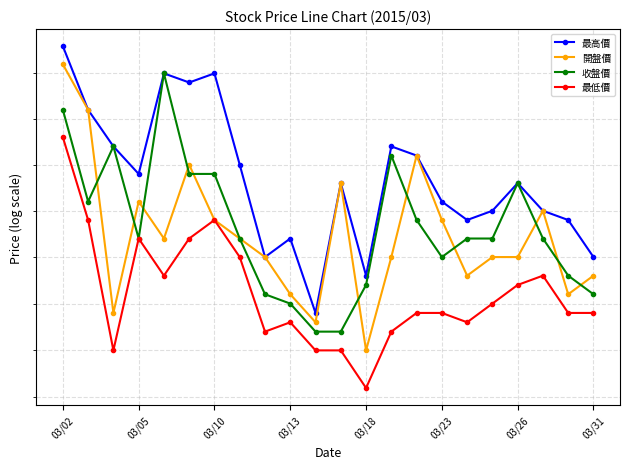

Which category has the highest value in the 最低價 series?

03/02